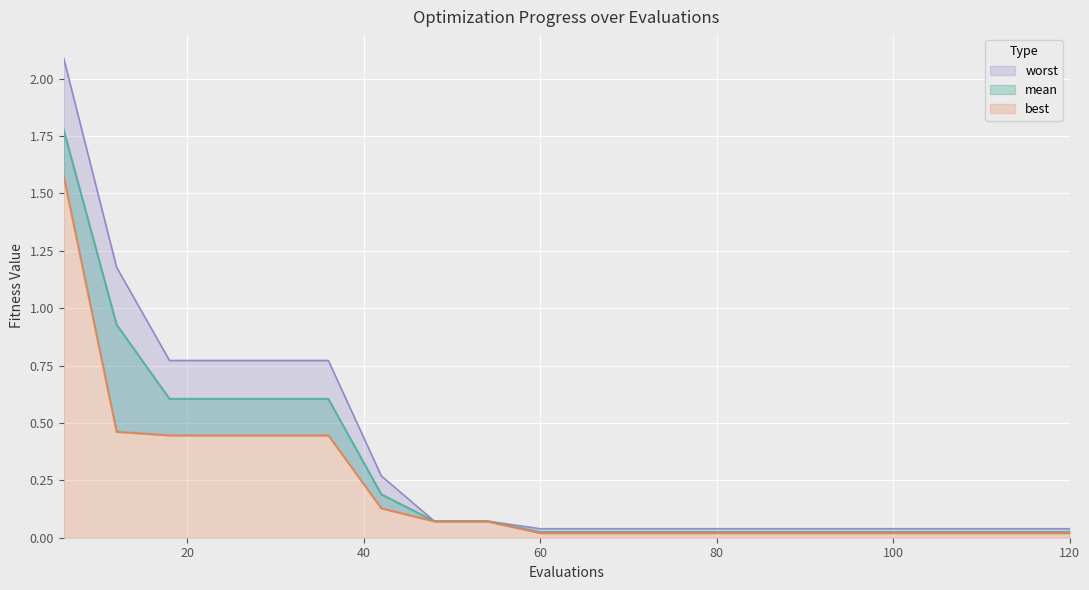

Between 30 and 90, which series saw the biggest shift?

worst